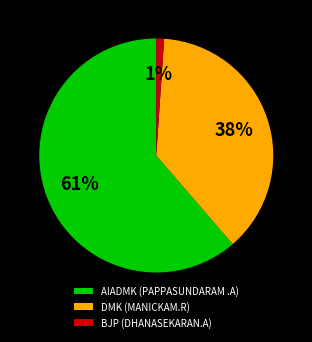

Which category has the biggest portion of the pie?

AIADMK (PAPPASUNDARAM .A)